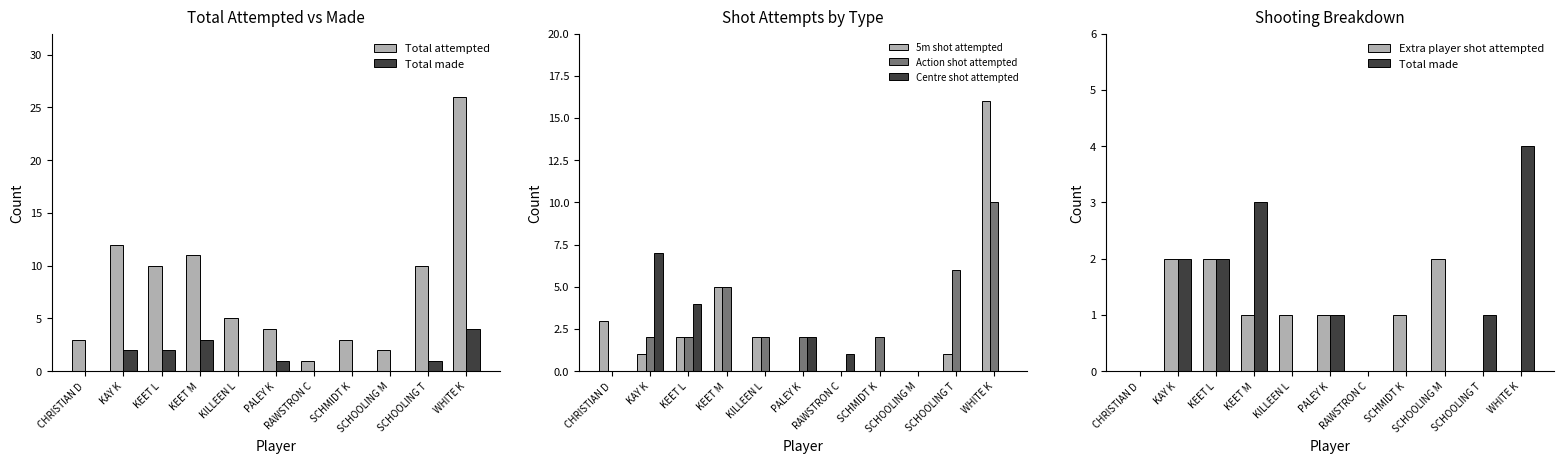

Reading right to left, transcribe all the data shown in this chart.

Total attempted: 26	10	2	3	1	4	5	11	10	12	3
Total made: 4	1	0	0	0	1	0	3	2	2	0
5m shot attempted: 16	1	0	0	0	0	2	5	2	1	3
Action shot attempted: 10	6	0	2	0	2	2	5	2	2	0
Centre shot attempted: 0	0	0	0	1	2	0	0	4	7	0
Extra player shot attempted: 0	0	2	1	0	1	1	1	2	2	0